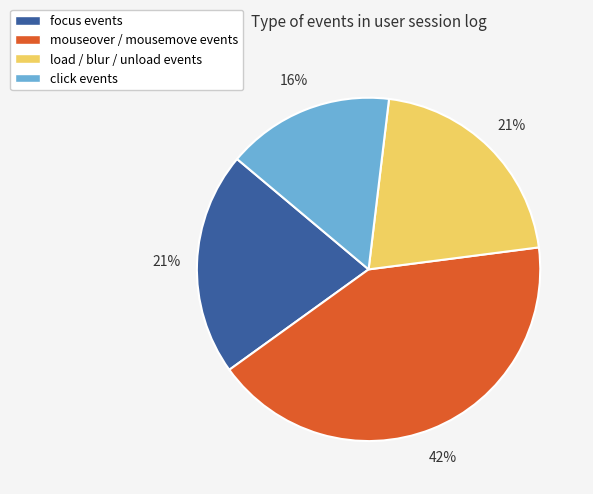

Do focus events and click events together represent more than half of the pie?

No